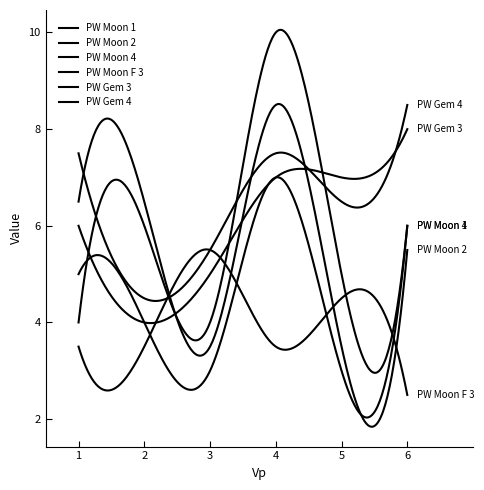

Does the chart have visible grid lines?

No